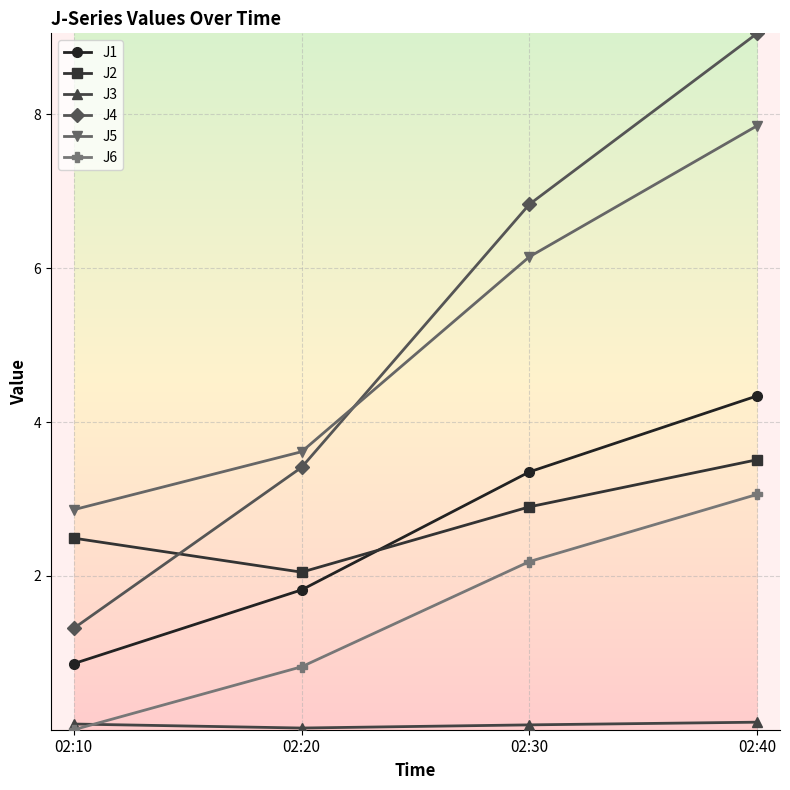

Is it true that J4 equals 9.1 at 02:40?

True